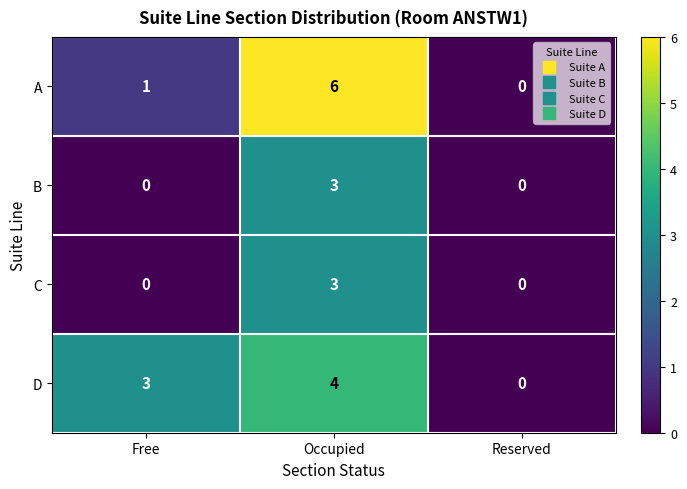

How many C values are between 0 and 3?

3